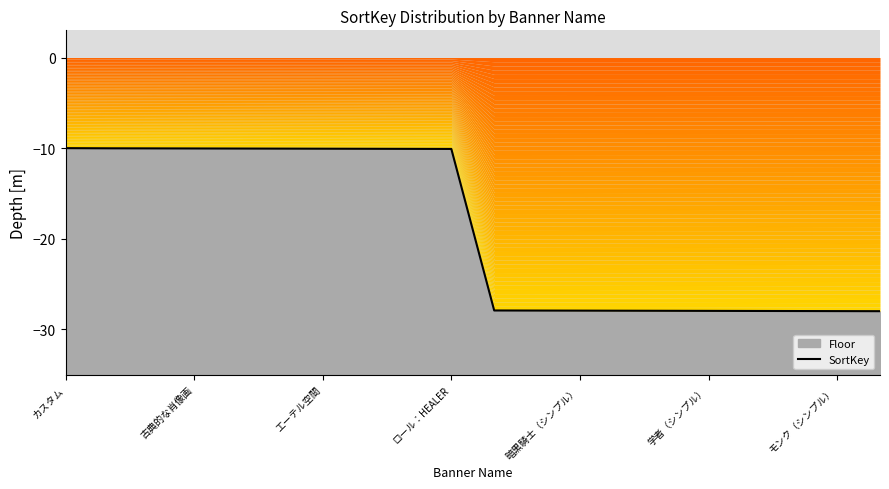

How many distinct data groups are displayed?

1